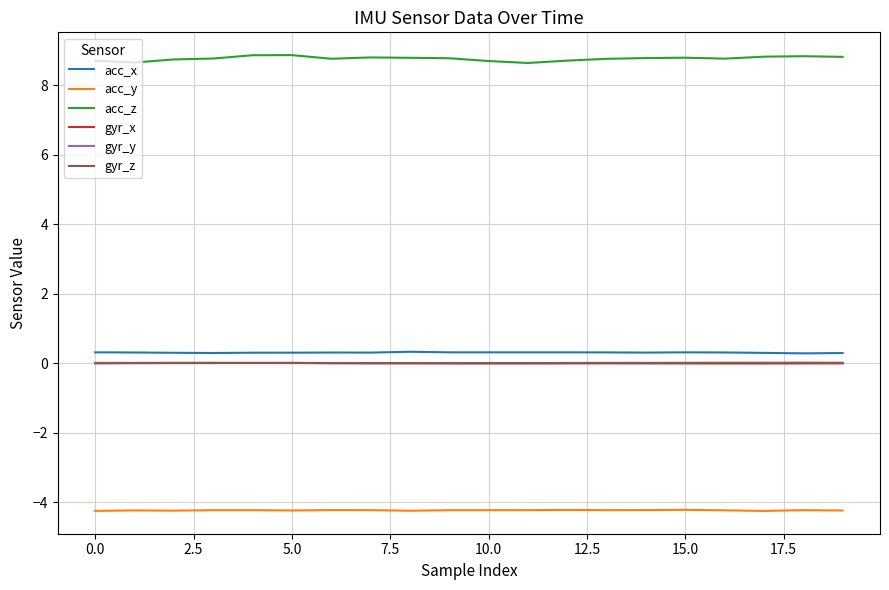

True or false: gyr_x and acc_y intersect in this chart.

False